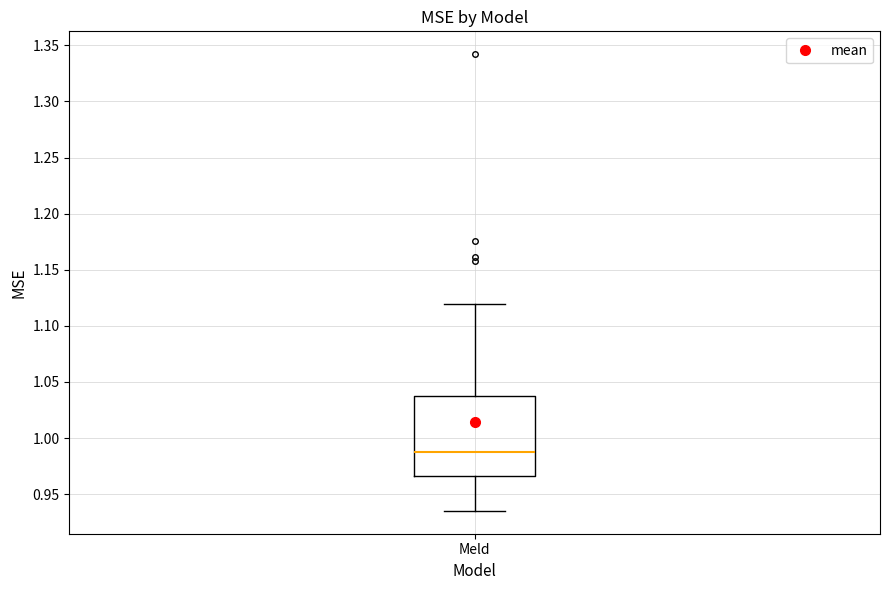

Read this box plot against the y-axis: the position of the median line, the range covered by the box, and the ends of both whiskers. The values are not printed on the chart, so give them approximately, as read against the axis.

median 0.990, box 0.965 to 1.040, whiskers 0.935 to 1.120